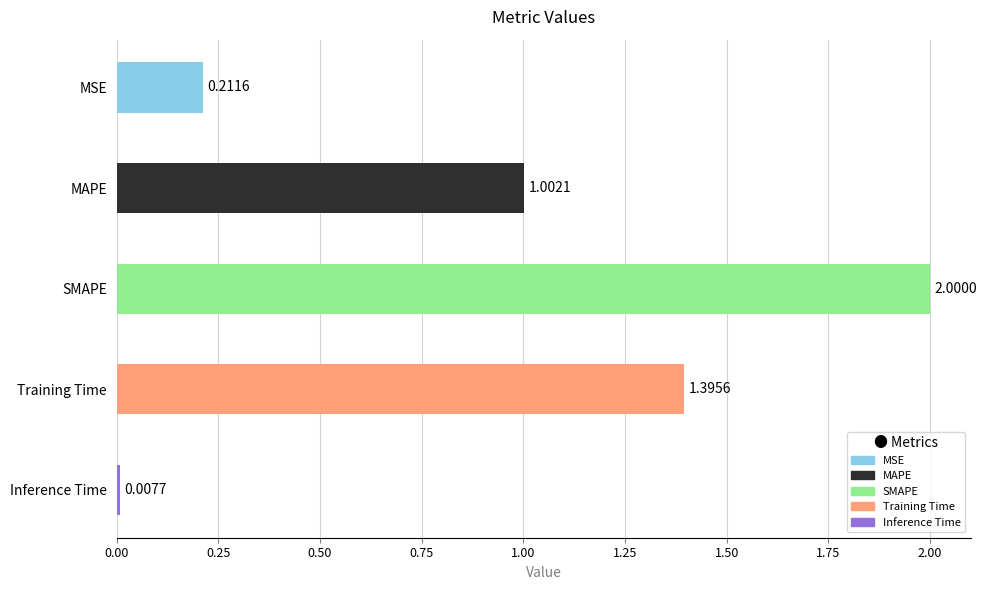

Does the chart contain stacked bars?

No